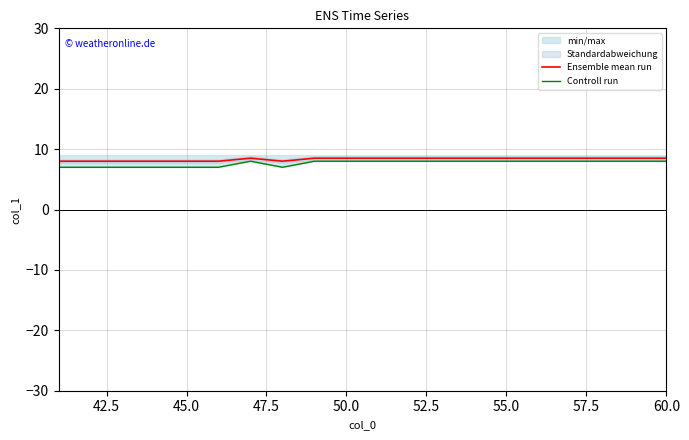

What is the total value across all series at 45.0?

15.0